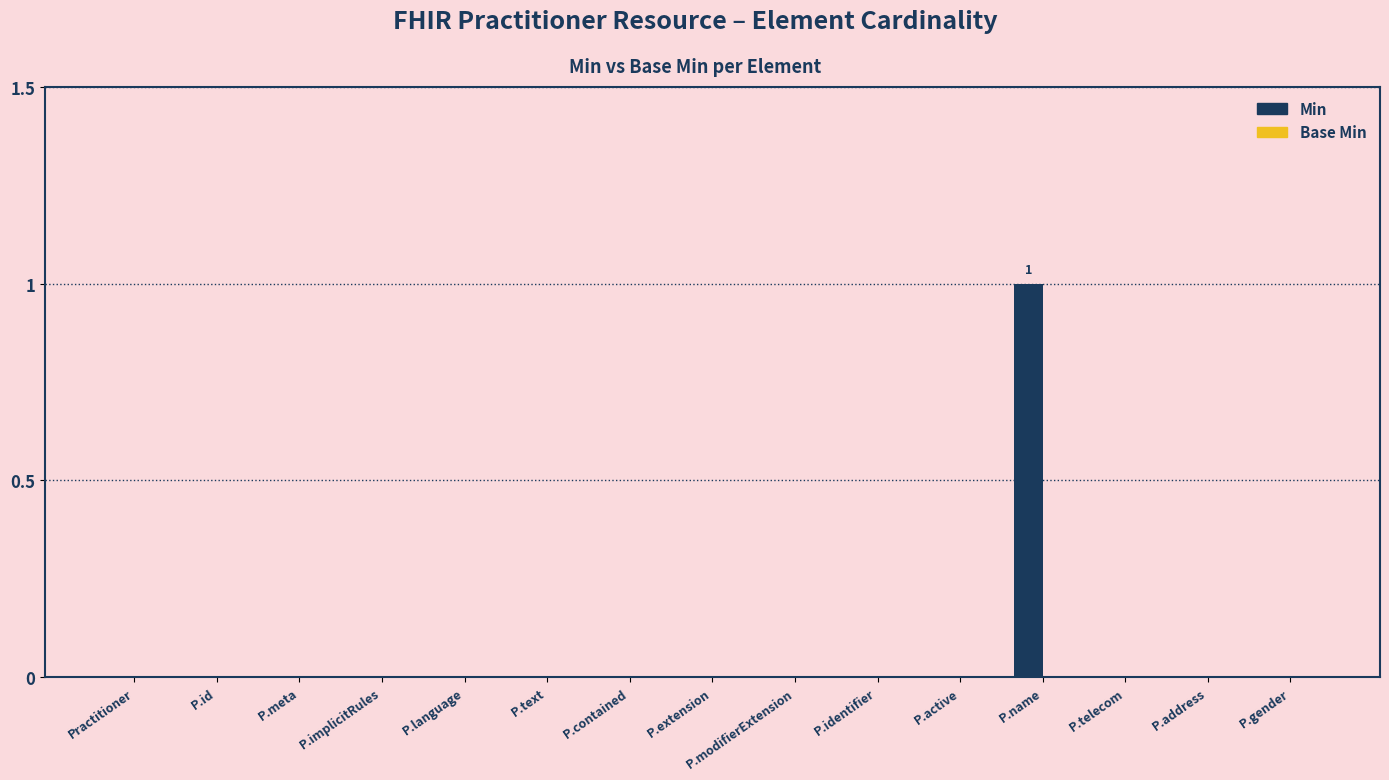

True or false: the data shows 1 at P.extension.

False